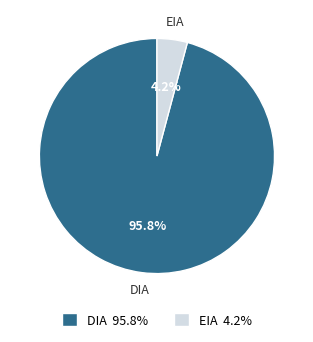

Rank the categories by value from lowest to highest.

EIA, DIA